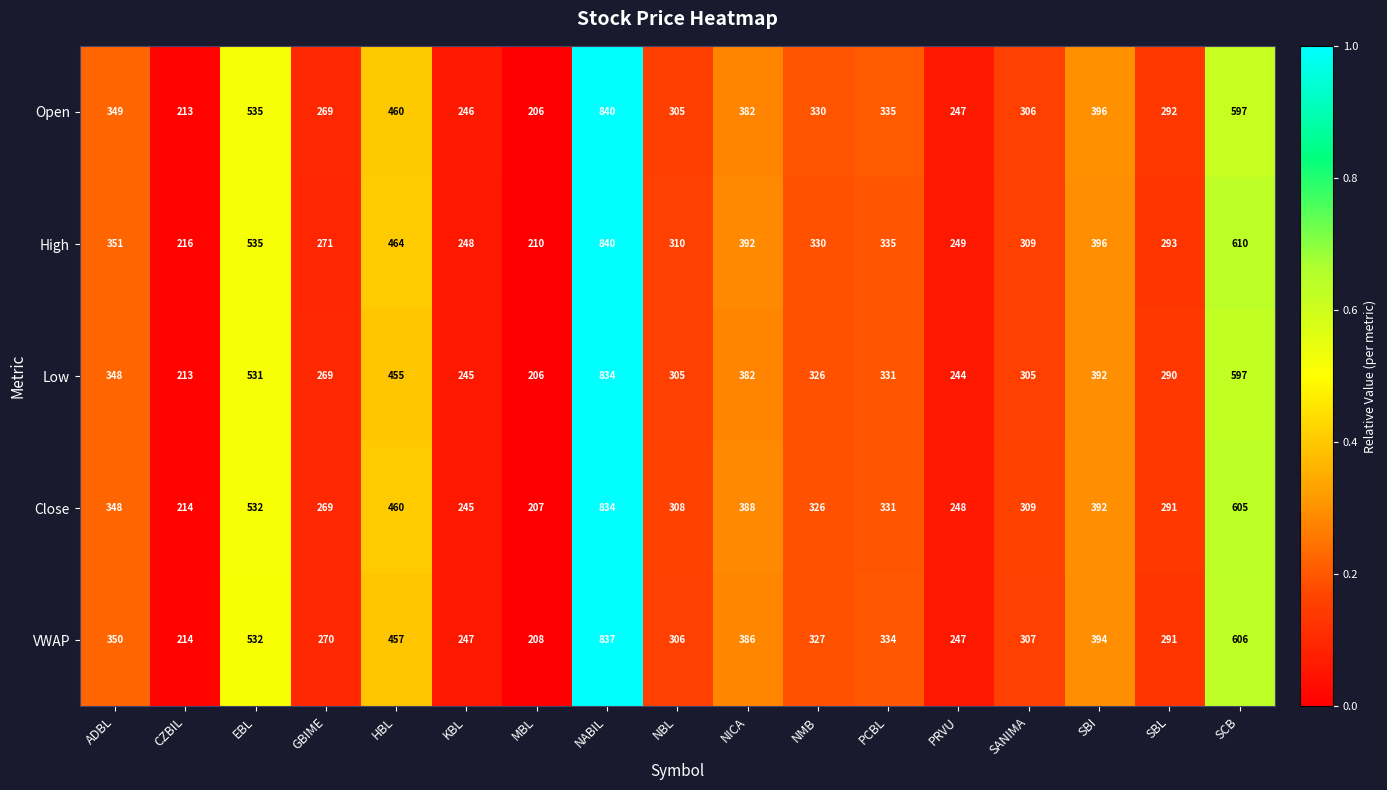

Which series has the widest spread of values?

Open